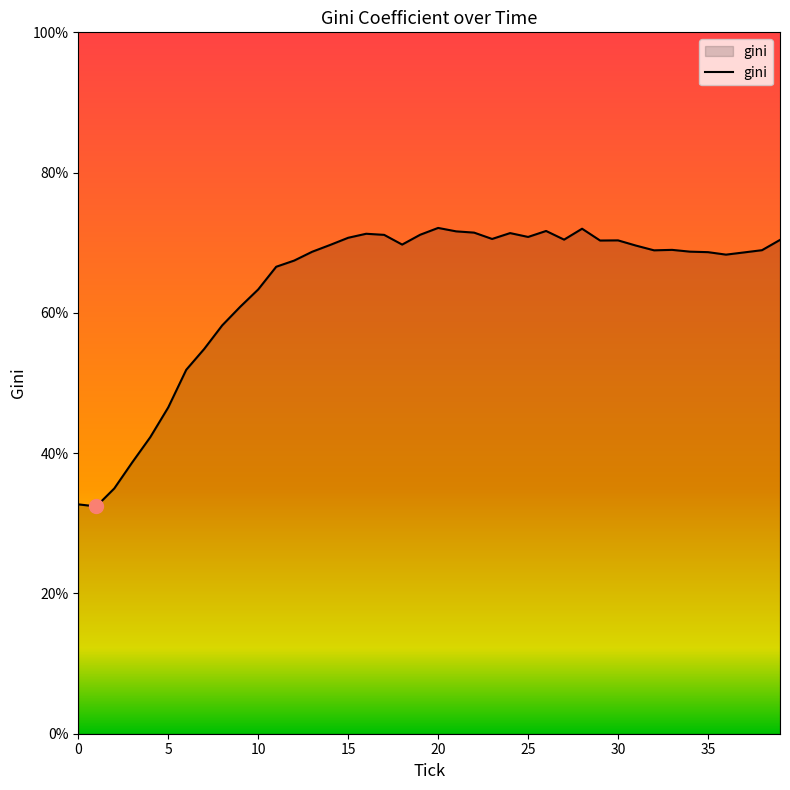

What is the average value?

63.7